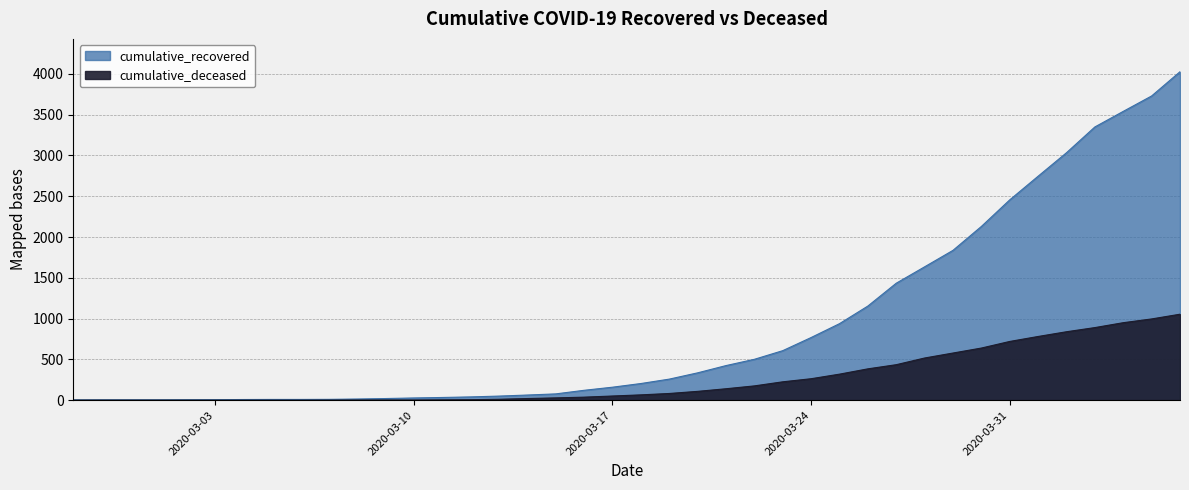

Does the chart display data point markers on the line(s)?

No